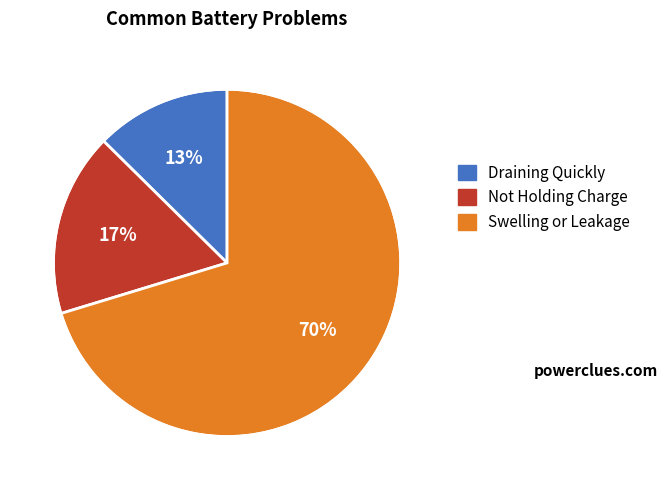

To the nearest percent, what is the average slice percentage?

33%